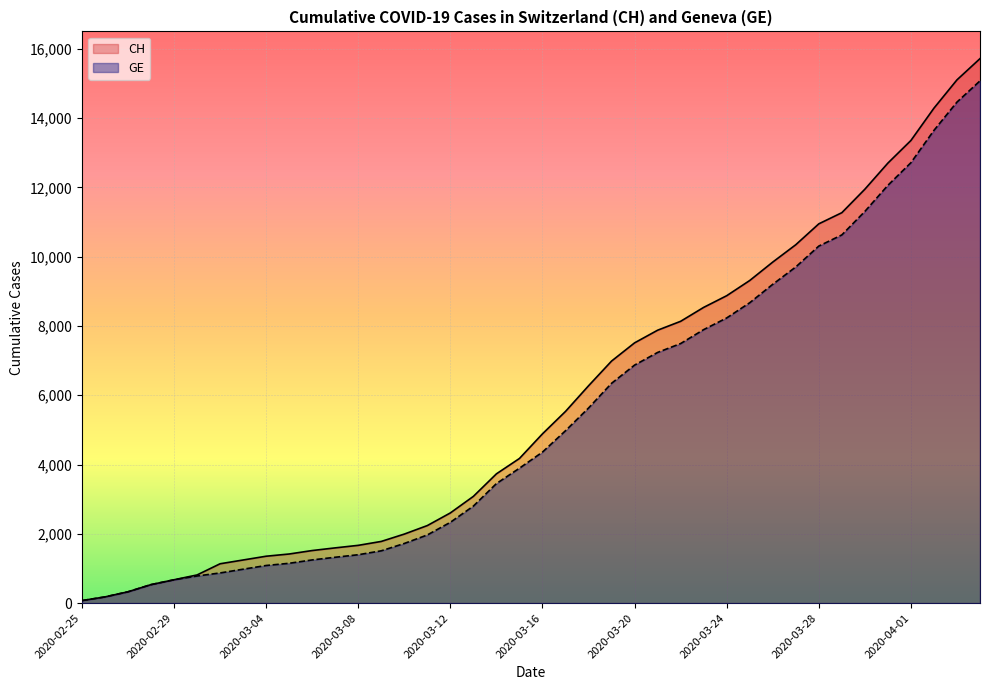

What position from the left is 2020-03-02?

7